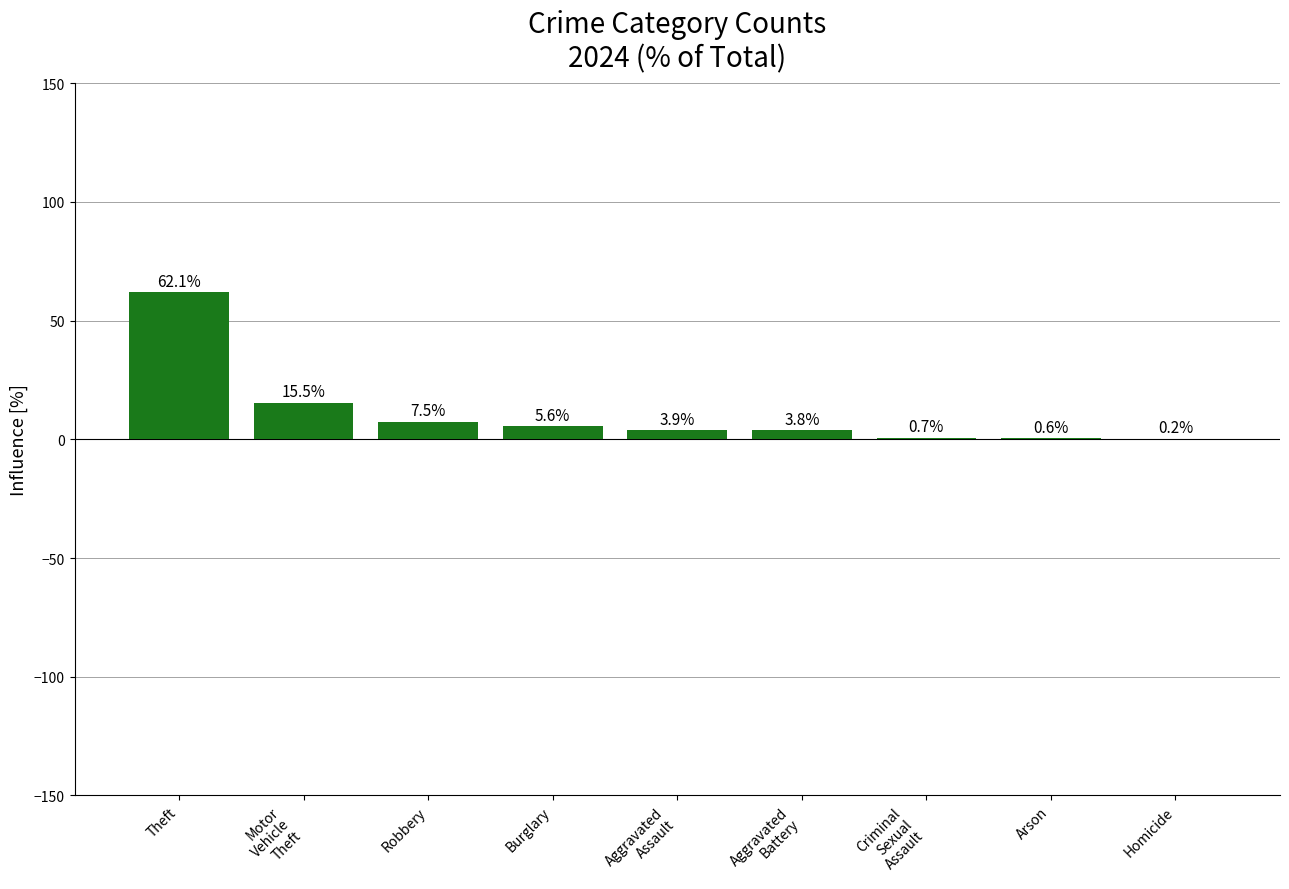

What is the maximum value shown in the chart?

62.1